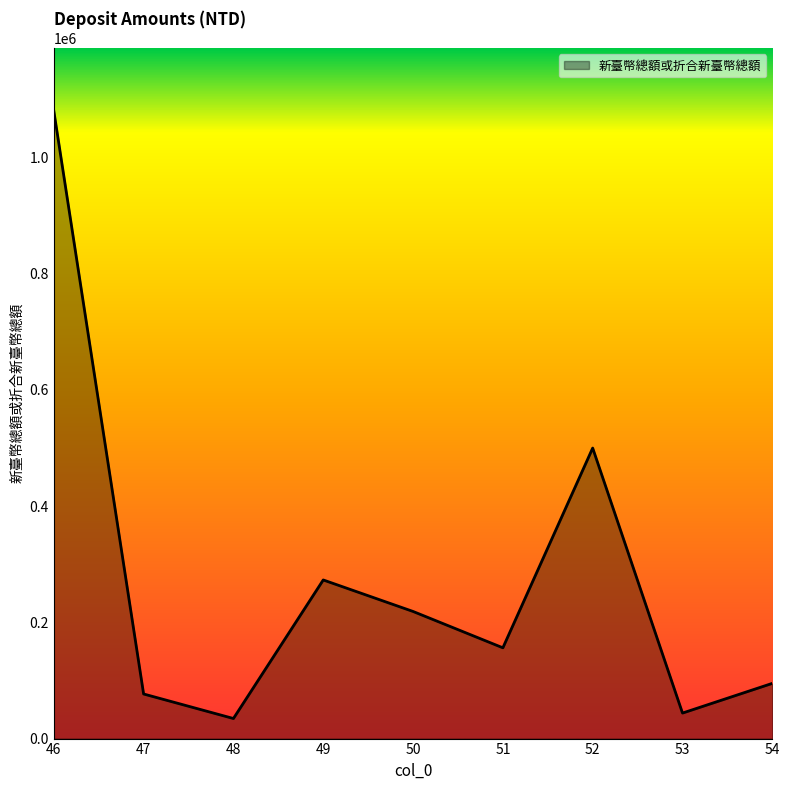

At which category does the data reach its first local valley?

48